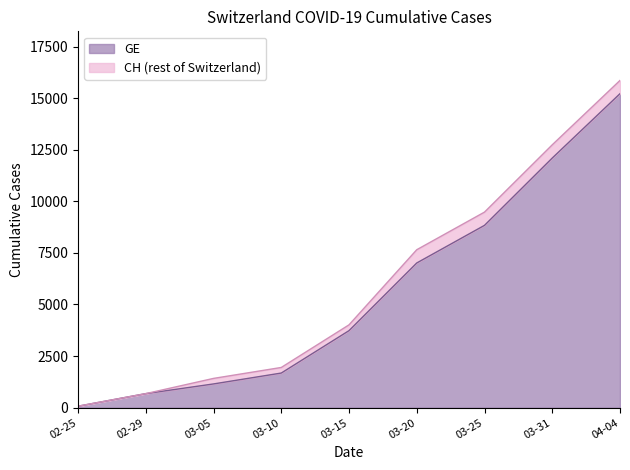

At which category is the sum across all series the highest?

04-04